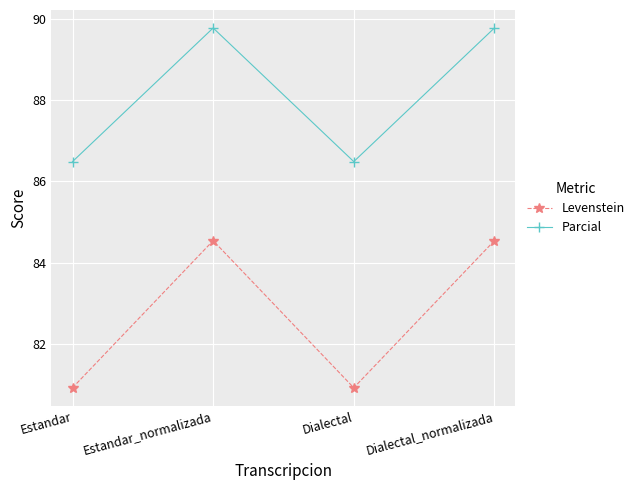

What is the lowest value of the Parcial series?

86.5